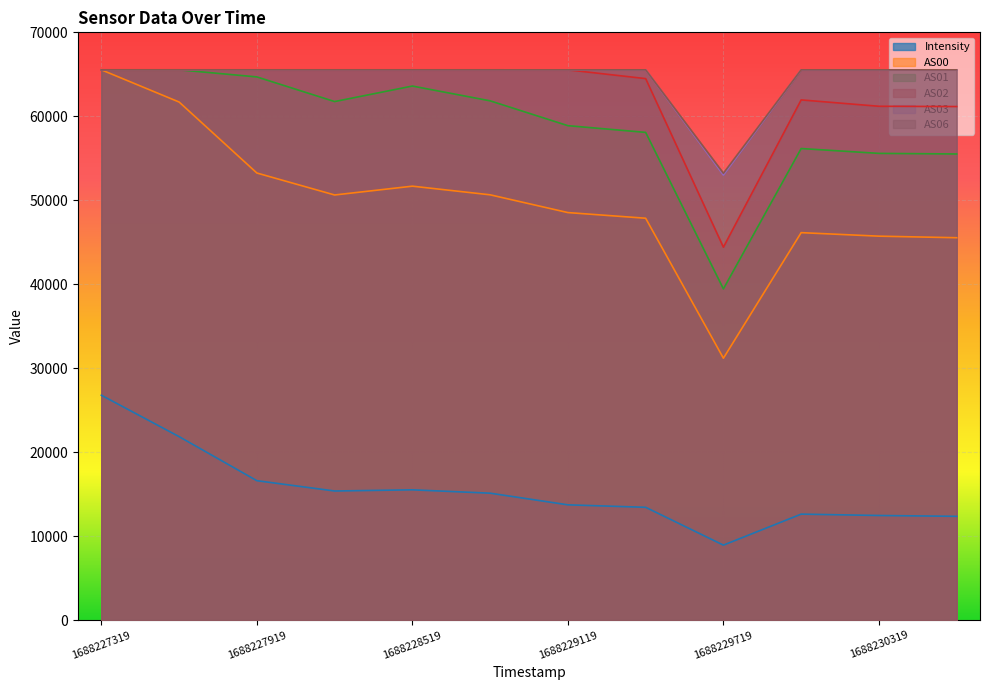

How many lines are shown in the chart?

6